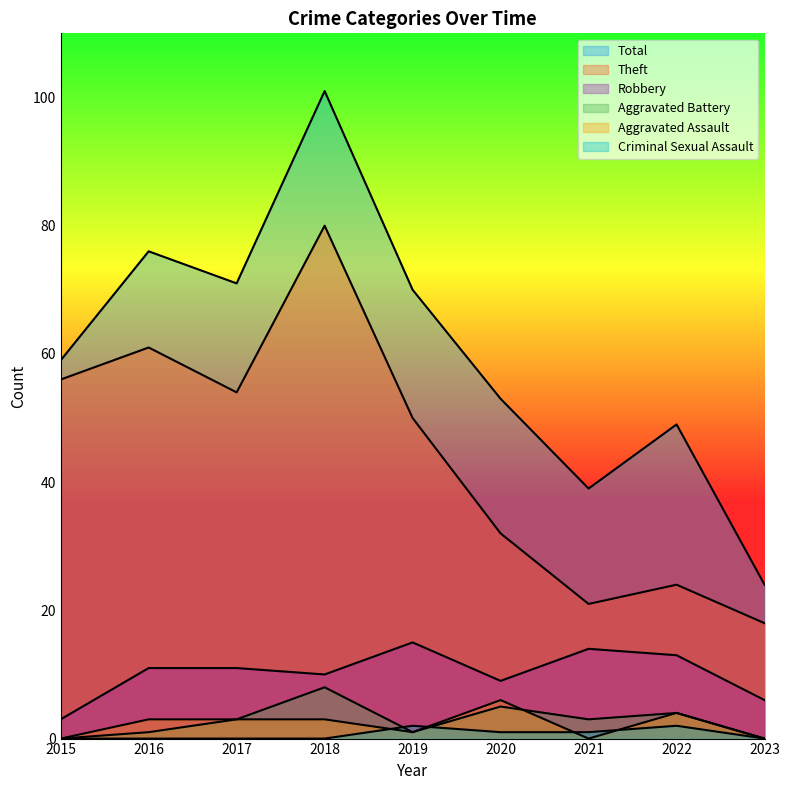

Where is Theft nearest to the value 49?

2019